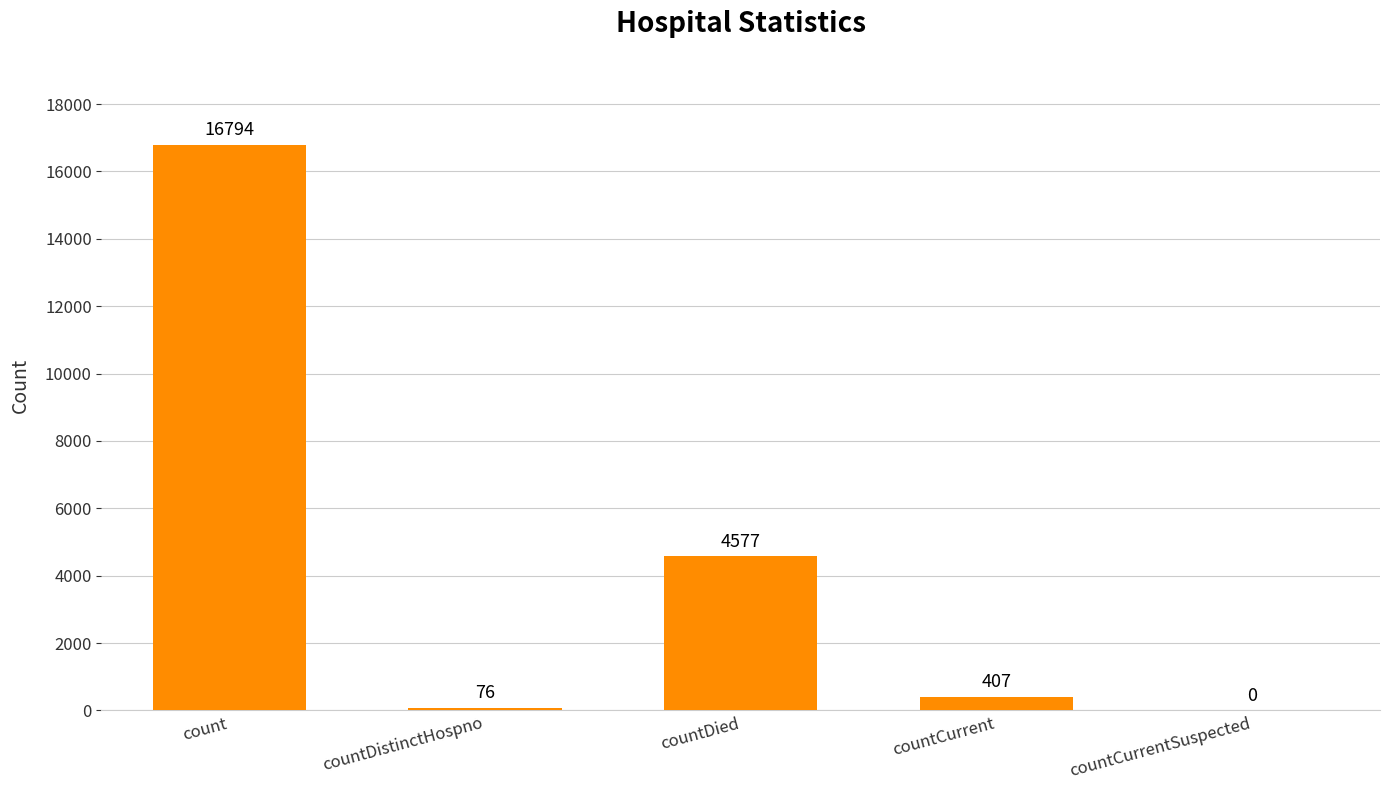

Which has a higher value, countCurrentSuspected or count?

count